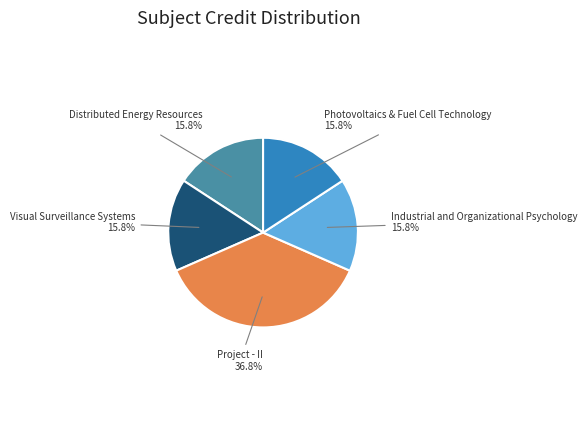

Does any single category account for the majority?

No